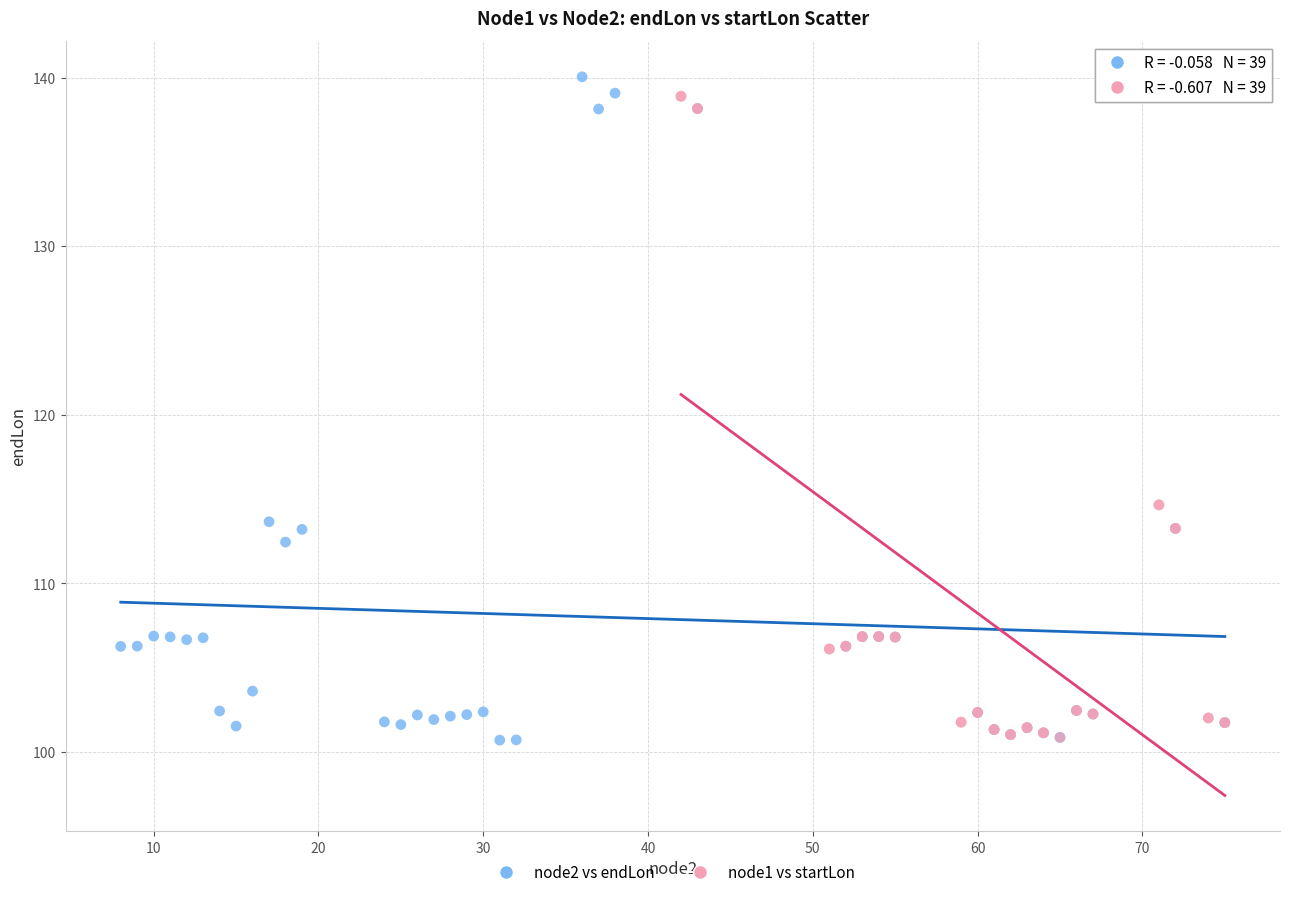

Which series reaches the maximum Y coordinate?

node2 vs endLon